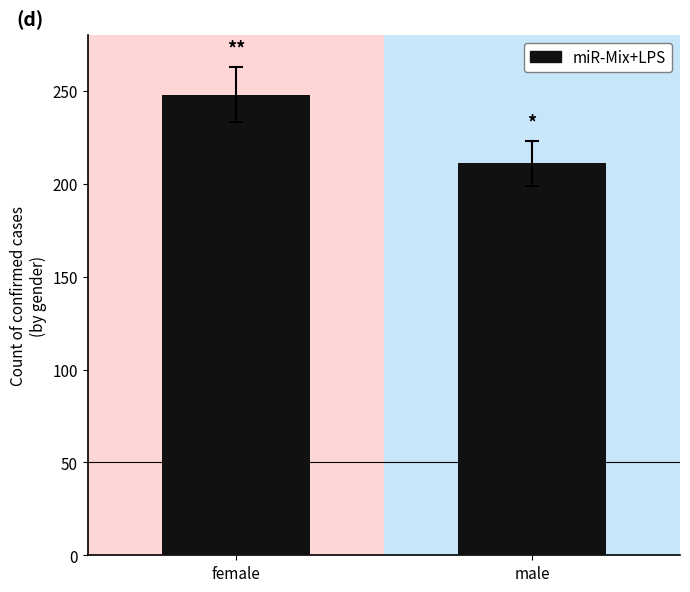

What is the change in value from female to male?

-37